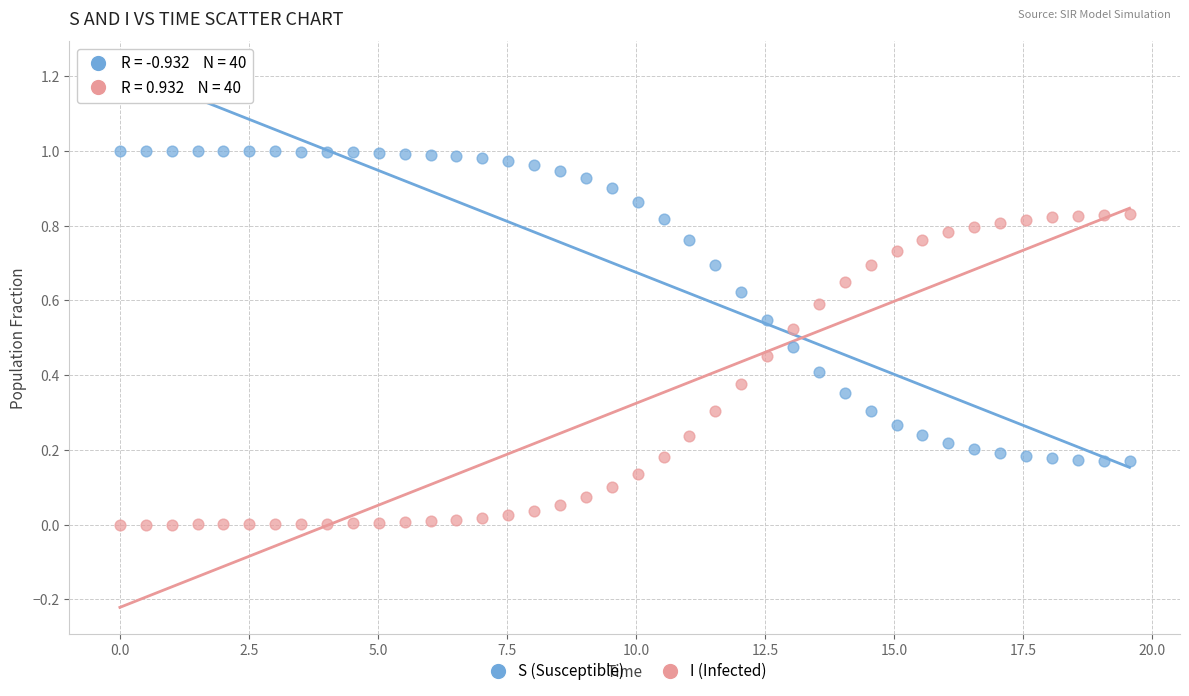

Which series contains the highest Y value?

S (Susceptible)